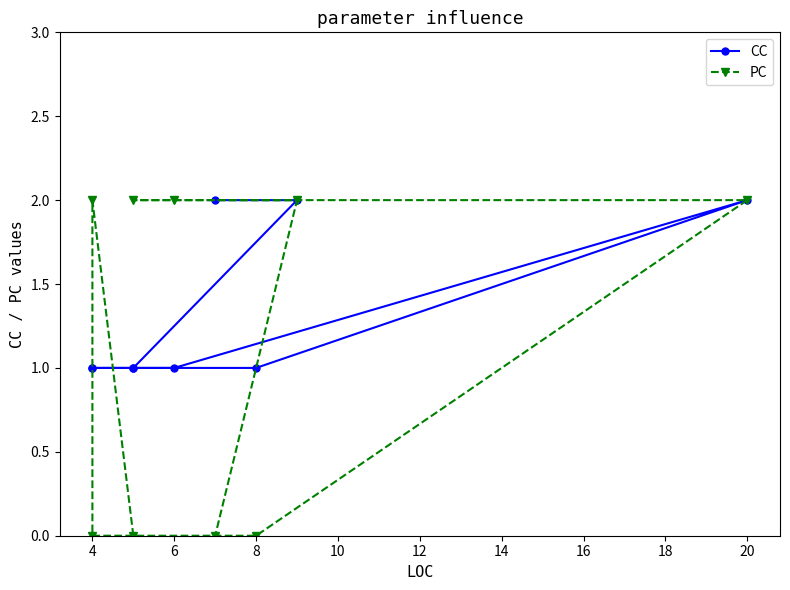

How many interior local peaks does the PC series have?

1